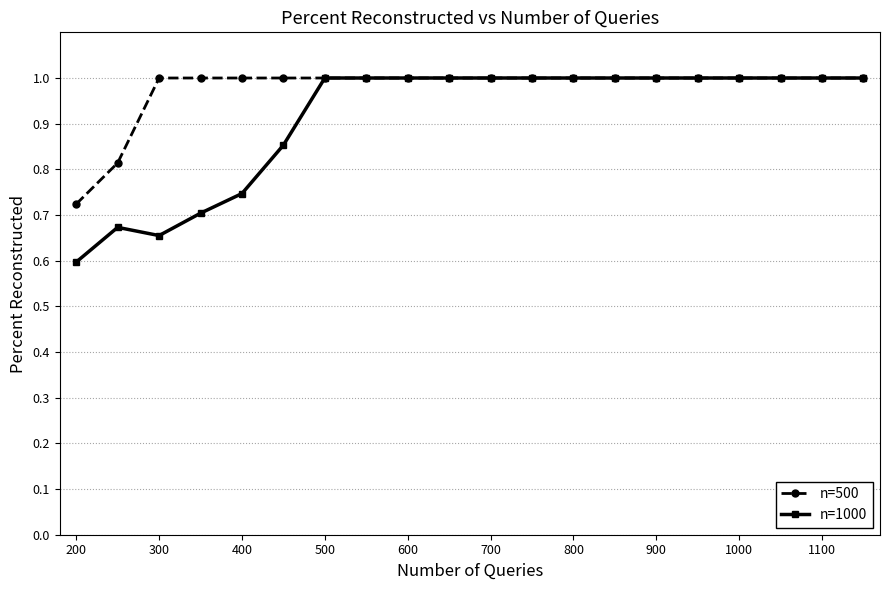

Which series has the largest total across all categories?

n=500